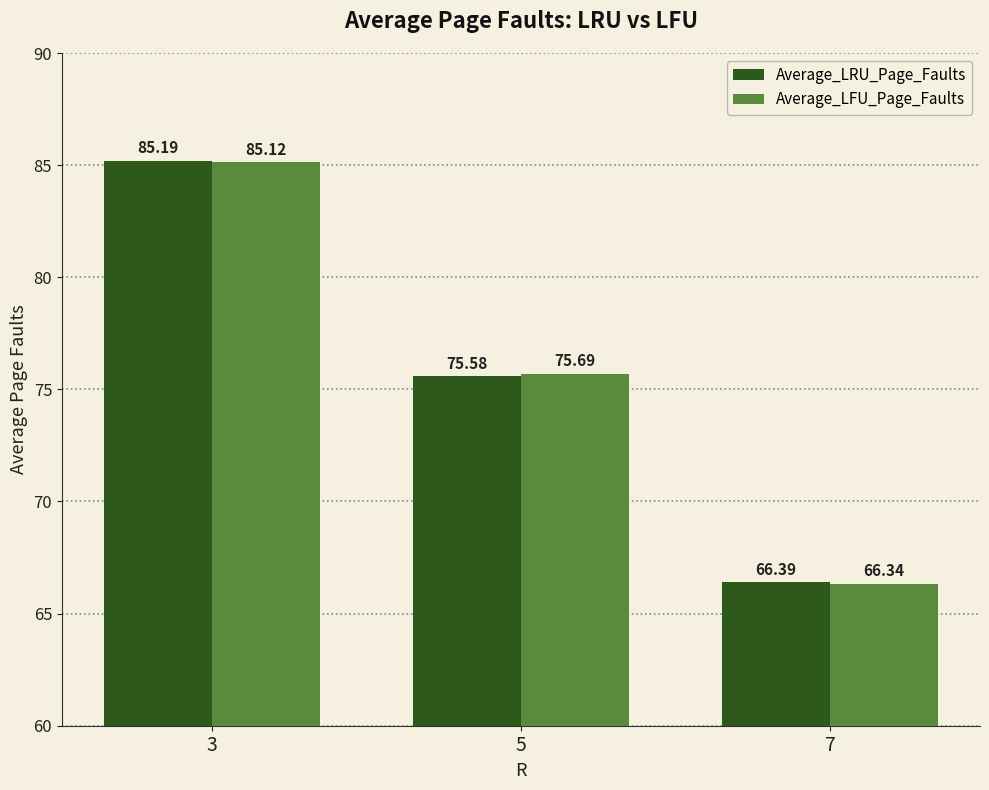

What is the value of the Average_LFU_Page_Faults bar at the 2nd from the left?

75.7